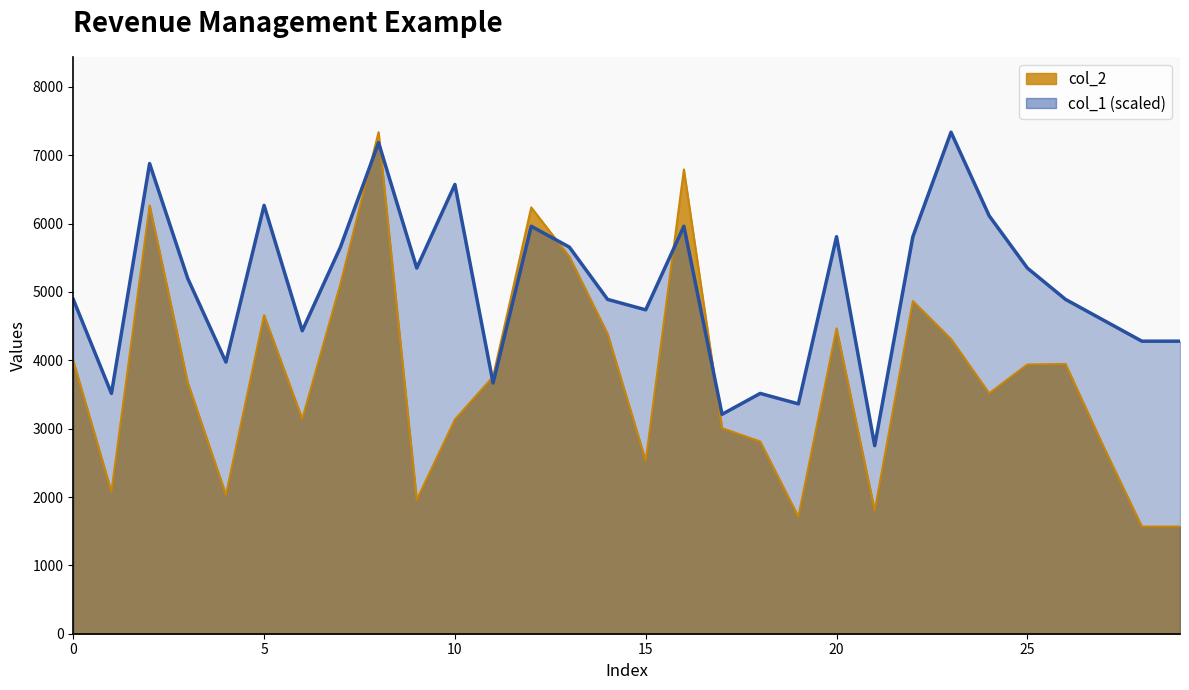

What is the minimum value shown in the chart?

1568.0